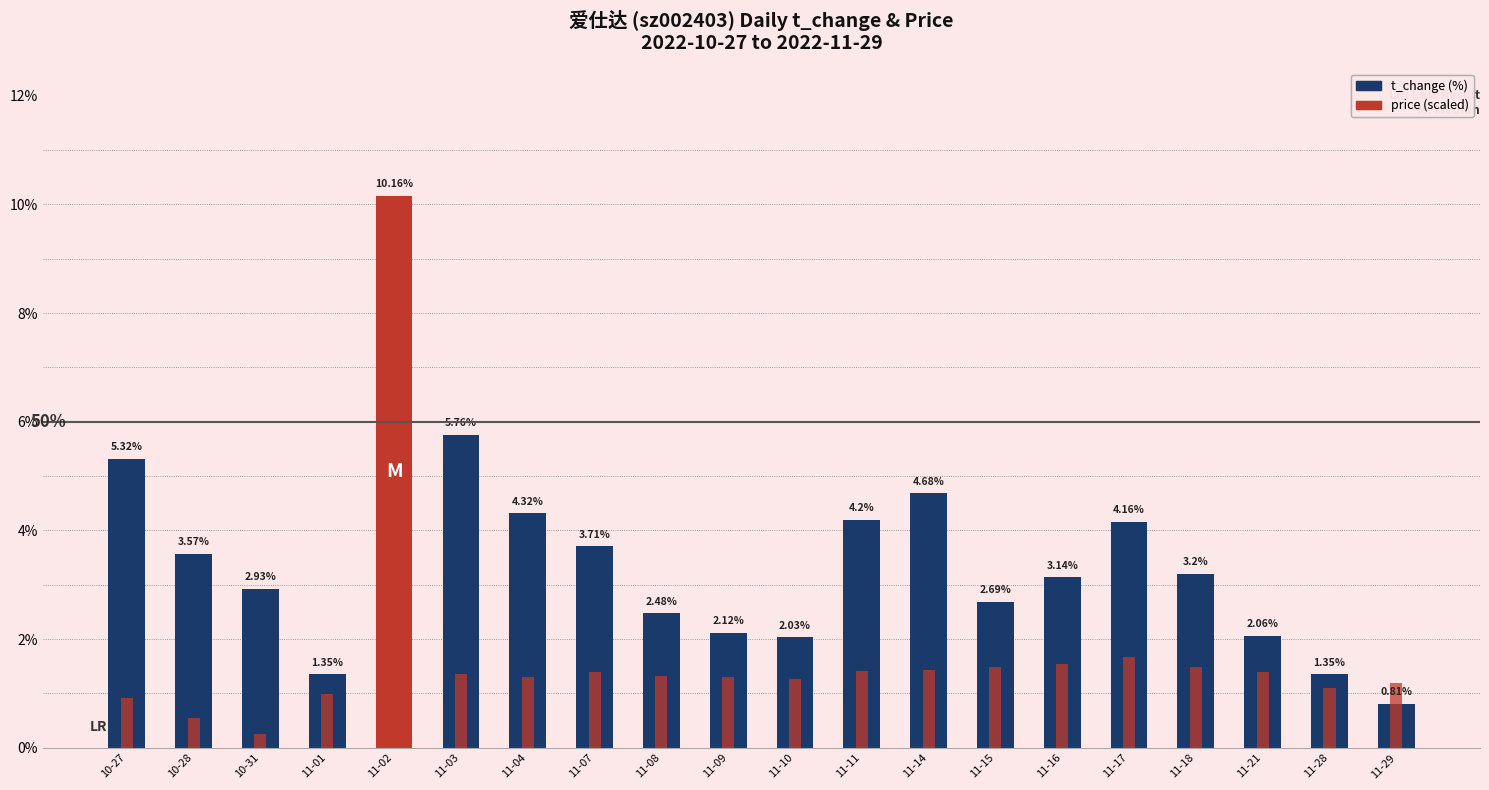

True or false: t_change has a value of 2.4 at 10-28.

False